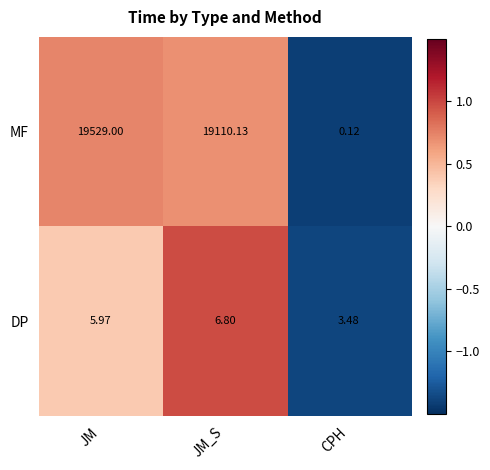

Rank the series by their average value, from lowest to highest.

DP, MF